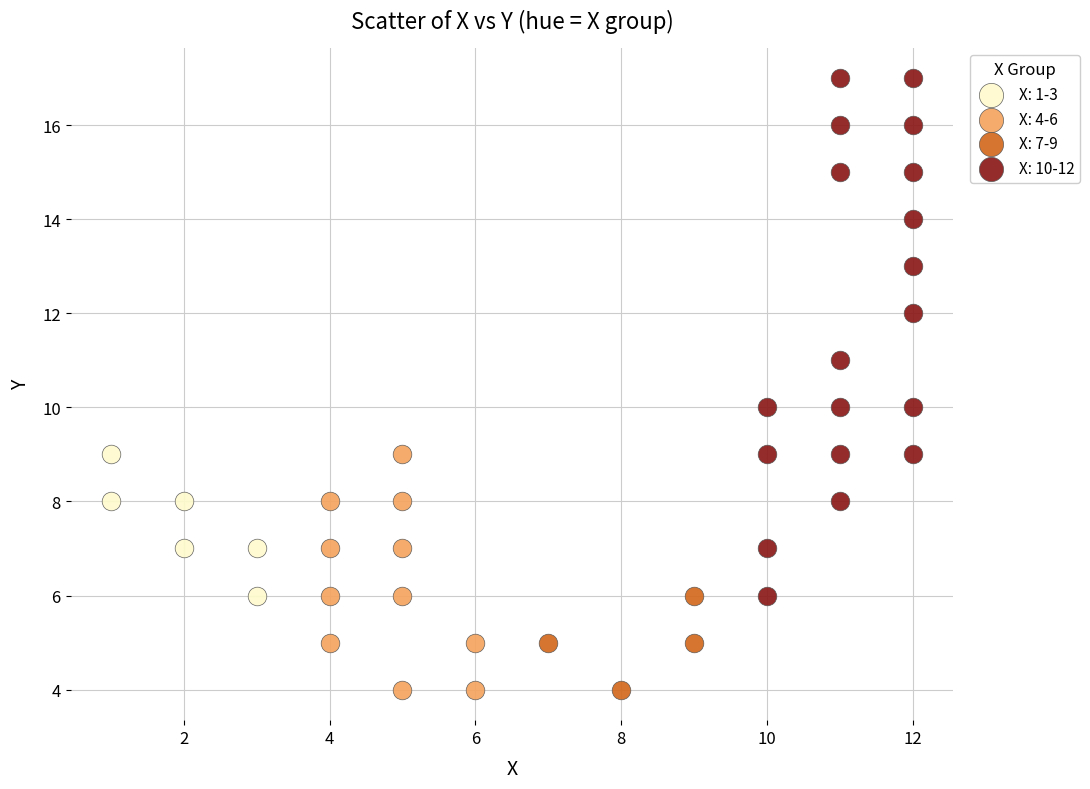

What are all the series names shown in the legend?

X: 1-3, X: 4-6, X: 7-9, X: 10-12